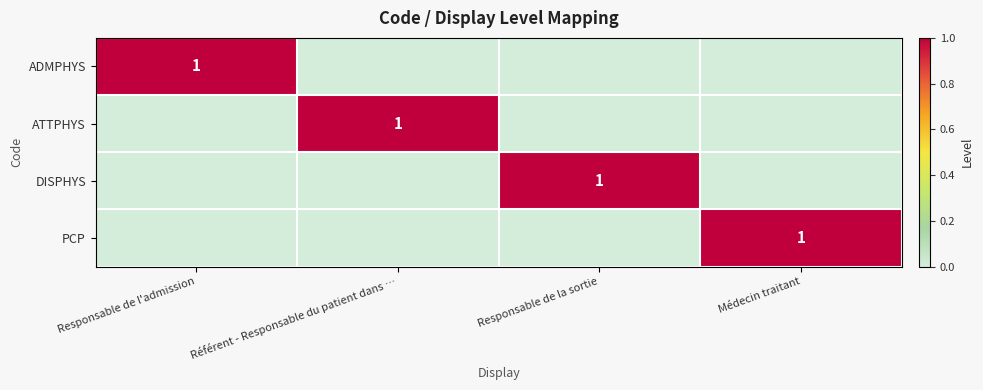

Is it true that PCP equals 0 at Médecin traitant?

False